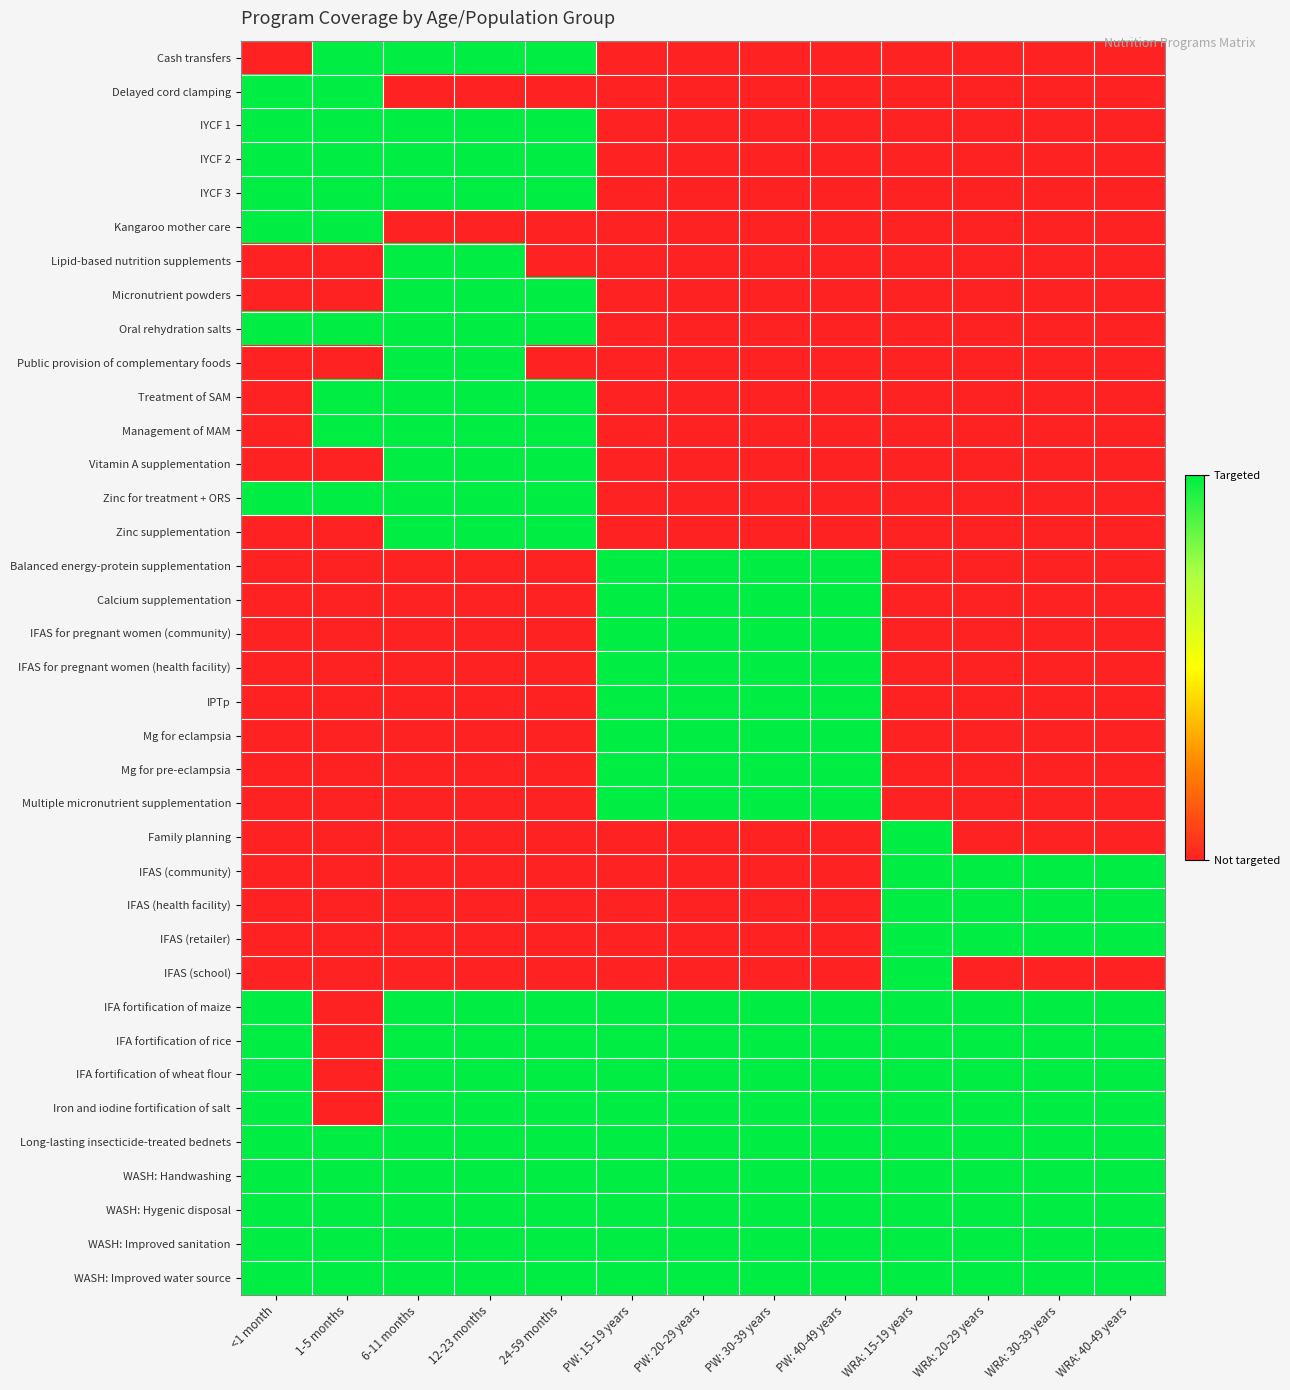

Reading left to right, extract all data points from this chart.

Cash transfers: <1 month=0	1-5 months=1	6-11 months=1	12-23 months=1	24-59 months=1	PW: 15-19 years=0	PW: 20-29 years=0	PW: 30-39 years=0	PW: 40-49 years=0	WRA: 15-19 years=0	WRA: 20-29 years=0	WRA: 30-39 years=0	WRA: 40-49 years=0
Delayed cord clamping: <1 month=1	1-5 months=1	6-11 months=0	12-23 months=0	24-59 months=0	PW: 15-19 years=0	PW: 20-29 years=0	PW: 30-39 years=0	PW: 40-49 years=0	WRA: 15-19 years=0	WRA: 20-29 years=0	WRA: 30-39 years=0	WRA: 40-49 years=0
IYCF 1: <1 month=1	1-5 months=1	6-11 months=1	12-23 months=1	24-59 months=1	PW: 15-19 years=0	PW: 20-29 years=0	PW: 30-39 years=0	PW: 40-49 years=0	WRA: 15-19 years=0	WRA: 20-29 years=0	WRA: 30-39 years=0	WRA: 40-49 years=0
IYCF 2: <1 month=1	1-5 months=1	6-11 months=1	12-23 months=1	24-59 months=1	PW: 15-19 years=0	PW: 20-29 years=0	PW: 30-39 years=0	PW: 40-49 years=0	WRA: 15-19 years=0	WRA: 20-29 years=0	WRA: 30-39 years=0	WRA: 40-49 years=0
IYCF 3: <1 month=1	1-5 months=1	6-11 months=1	12-23 months=1	24-59 months=1	PW: 15-19 years=0	PW: 20-29 years=0	PW: 30-39 years=0	PW: 40-49 years=0	WRA: 15-19 years=0	WRA: 20-29 years=0	WRA: 30-39 years=0	WRA: 40-49 years=0
Kangaroo mother care: <1 month=1	1-5 months=1	6-11 months=0	12-23 months=0	24-59 months=0	PW: 15-19 years=0	PW: 20-29 years=0	PW: 30-39 years=0	PW: 40-49 years=0	WRA: 15-19 years=0	WRA: 20-29 years=0	WRA: 30-39 years=0	WRA: 40-49 years=0
Lipid-based nutrition supplements: <1 month=0	1-5 months=0	6-11 months=1	12-23 months=1	24-59 months=0	PW: 15-19 years=0	PW: 20-29 years=0	PW: 30-39 years=0	PW: 40-49 years=0	WRA: 15-19 years=0	WRA: 20-29 years=0	WRA: 30-39 years=0	WRA: 40-49 years=0
Micronutrient powders: <1 month=0	1-5 months=0	6-11 months=1	12-23 months=1	24-59 months=1	PW: 15-19 years=0	PW: 20-29 years=0	PW: 30-39 years=0	PW: 40-49 years=0	WRA: 15-19 years=0	WRA: 20-29 years=0	WRA: 30-39 years=0	WRA: 40-49 years=0
Oral rehydration salts: <1 month=1	1-5 months=1	6-11 months=1	12-23 months=1	24-59 months=1	PW: 15-19 years=0	PW: 20-29 years=0	PW: 30-39 years=0	PW: 40-49 years=0	WRA: 15-19 years=0	WRA: 20-29 years=0	WRA: 30-39 years=0	WRA: 40-49 years=0
Public provision of complementary foods: <1 month=0	1-5 months=0	6-11 months=1	12-23 months=1	24-59 months=0	PW: 15-19 years=0	PW: 20-29 years=0	PW: 30-39 years=0	PW: 40-49 years=0	WRA: 15-19 years=0	WRA: 20-29 years=0	WRA: 30-39 years=0	WRA: 40-49 years=0
Treatment of SAM: <1 month=0	1-5 months=1	6-11 months=1	12-23 months=1	24-59 months=1	PW: 15-19 years=0	PW: 20-29 years=0	PW: 30-39 years=0	PW: 40-49 years=0	WRA: 15-19 years=0	WRA: 20-29 years=0	WRA: 30-39 years=0	WRA: 40-49 years=0
Management of MAM: <1 month=0	1-5 months=1	6-11 months=1	12-23 months=1	24-59 months=1	PW: 15-19 years=0	PW: 20-29 years=0	PW: 30-39 years=0	PW: 40-49 years=0	WRA: 15-19 years=0	WRA: 20-29 years=0	WRA: 30-39 years=0	WRA: 40-49 years=0
Vitamin A supplementation: <1 month=0	1-5 months=0	6-11 months=1	12-23 months=1	24-59 months=1	PW: 15-19 years=0	PW: 20-29 years=0	PW: 30-39 years=0	PW: 40-49 years=0	WRA: 15-19 years=0	WRA: 20-29 years=0	WRA: 30-39 years=0	WRA: 40-49 years=0
Zinc for treatment + ORS: <1 month=1	1-5 months=1	6-11 months=1	12-23 months=1	24-59 months=1	PW: 15-19 years=0	PW: 20-29 years=0	PW: 30-39 years=0	PW: 40-49 years=0	WRA: 15-19 years=0	WRA: 20-29 years=0	WRA: 30-39 years=0	WRA: 40-49 years=0
Zinc supplementation: <1 month=0	1-5 months=0	6-11 months=1	12-23 months=1	24-59 months=1	PW: 15-19 years=0	PW: 20-29 years=0	PW: 30-39 years=0	PW: 40-49 years=0	WRA: 15-19 years=0	WRA: 20-29 years=0	WRA: 30-39 years=0	WRA: 40-49 years=0
Balanced energy-protein supplementation: <1 month=0	1-5 months=0	6-11 months=0	12-23 months=0	24-59 months=0	PW: 15-19 years=1	PW: 20-29 years=1	PW: 30-39 years=1	PW: 40-49 years=1	WRA: 15-19 years=0	WRA: 20-29 years=0	WRA: 30-39 years=0	WRA: 40-49 years=0
Calcium supplementation: <1 month=0	1-5 months=0	6-11 months=0	12-23 months=0	24-59 months=0	PW: 15-19 years=1	PW: 20-29 years=1	PW: 30-39 years=1	PW: 40-49 years=1	WRA: 15-19 years=0	WRA: 20-29 years=0	WRA: 30-39 years=0	WRA: 40-49 years=0
IFAS for pregnant women (community): <1 month=0	1-5 months=0	6-11 months=0	12-23 months=0	24-59 months=0	PW: 15-19 years=1	PW: 20-29 years=1	PW: 30-39 years=1	PW: 40-49 years=1	WRA: 15-19 years=0	WRA: 20-29 years=0	WRA: 30-39 years=0	WRA: 40-49 years=0
IFAS for pregnant women (health facility): <1 month=0	1-5 months=0	6-11 months=0	12-23 months=0	24-59 months=0	PW: 15-19 years=1	PW: 20-29 years=1	PW: 30-39 years=1	PW: 40-49 years=1	WRA: 15-19 years=0	WRA: 20-29 years=0	WRA: 30-39 years=0	WRA: 40-49 years=0
IPTp: <1 month=0	1-5 months=0	6-11 months=0	12-23 months=0	24-59 months=0	PW: 15-19 years=1	PW: 20-29 years=1	PW: 30-39 years=1	PW: 40-49 years=1	WRA: 15-19 years=0	WRA: 20-29 years=0	WRA: 30-39 years=0	WRA: 40-49 years=0
Mg for eclampsia: <1 month=0	1-5 months=0	6-11 months=0	12-23 months=0	24-59 months=0	PW: 15-19 years=1	PW: 20-29 years=1	PW: 30-39 years=1	PW: 40-49 years=1	WRA: 15-19 years=0	WRA: 20-29 years=0	WRA: 30-39 years=0	WRA: 40-49 years=0
Mg for pre-eclampsia: <1 month=0	1-5 months=0	6-11 months=0	12-23 months=0	24-59 months=0	PW: 15-19 years=1	PW: 20-29 years=1	PW: 30-39 years=1	PW: 40-49 years=1	WRA: 15-19 years=0	WRA: 20-29 years=0	WRA: 30-39 years=0	WRA: 40-49 years=0
Multiple micronutrient supplementation: <1 month=0	1-5 months=0	6-11 months=0	12-23 months=0	24-59 months=0	PW: 15-19 years=1	PW: 20-29 years=1	PW: 30-39 years=1	PW: 40-49 years=1	WRA: 15-19 years=0	WRA: 20-29 years=0	WRA: 30-39 years=0	WRA: 40-49 years=0
Family planning: <1 month=0	1-5 months=0	6-11 months=0	12-23 months=0	24-59 months=0	PW: 15-19 years=0	PW: 20-29 years=0	PW: 30-39 years=0	PW: 40-49 years=0	WRA: 15-19 years=1	WRA: 20-29 years=0	WRA: 30-39 years=0	WRA: 40-49 years=0
IFAS (community): <1 month=0	1-5 months=0	6-11 months=0	12-23 months=0	24-59 months=0	PW: 15-19 years=0	PW: 20-29 years=0	PW: 30-39 years=0	PW: 40-49 years=0	WRA: 15-19 years=1	WRA: 20-29 years=1	WRA: 30-39 years=1	WRA: 40-49 years=1
IFAS (health facility): <1 month=0	1-5 months=0	6-11 months=0	12-23 months=0	24-59 months=0	PW: 15-19 years=0	PW: 20-29 years=0	PW: 30-39 years=0	PW: 40-49 years=0	WRA: 15-19 years=1	WRA: 20-29 years=1	WRA: 30-39 years=1	WRA: 40-49 years=1
IFAS (retailer): <1 month=0	1-5 months=0	6-11 months=0	12-23 months=0	24-59 months=0	PW: 15-19 years=0	PW: 20-29 years=0	PW: 30-39 years=0	PW: 40-49 years=0	WRA: 15-19 years=1	WRA: 20-29 years=1	WRA: 30-39 years=1	WRA: 40-49 years=1
IFAS (school): <1 month=0	1-5 months=0	6-11 months=0	12-23 months=0	24-59 months=0	PW: 15-19 years=0	PW: 20-29 years=0	PW: 30-39 years=0	PW: 40-49 years=0	WRA: 15-19 years=1	WRA: 20-29 years=0	WRA: 30-39 years=0	WRA: 40-49 years=0
IFA fortification of maize: <1 month=1	1-5 months=0	6-11 months=1	12-23 months=1	24-59 months=1	PW: 15-19 years=1	PW: 20-29 years=1	PW: 30-39 years=1	PW: 40-49 years=1	WRA: 15-19 years=1	WRA: 20-29 years=1	WRA: 30-39 years=1	WRA: 40-49 years=1
IFA fortification of rice: <1 month=1	1-5 months=0	6-11 months=1	12-23 months=1	24-59 months=1	PW: 15-19 years=1	PW: 20-29 years=1	PW: 30-39 years=1	PW: 40-49 years=1	WRA: 15-19 years=1	WRA: 20-29 years=1	WRA: 30-39 years=1	WRA: 40-49 years=1
IFA fortification of wheat flour: <1 month=1	1-5 months=0	6-11 months=1	12-23 months=1	24-59 months=1	PW: 15-19 years=1	PW: 20-29 years=1	PW: 30-39 years=1	PW: 40-49 years=1	WRA: 15-19 years=1	WRA: 20-29 years=1	WRA: 30-39 years=1	WRA: 40-49 years=1
Iron and iodine fortification of salt: <1 month=1	1-5 months=0	6-11 months=1	12-23 months=1	24-59 months=1	PW: 15-19 years=1	PW: 20-29 years=1	PW: 30-39 years=1	PW: 40-49 years=1	WRA: 15-19 years=1	WRA: 20-29 years=1	WRA: 30-39 years=1	WRA: 40-49 years=1
Long-lasting insecticide-treated bednets: <1 month=1	1-5 months=1	6-11 months=1	12-23 months=1	24-59 months=1	PW: 15-19 years=1	PW: 20-29 years=1	PW: 30-39 years=1	PW: 40-49 years=1	WRA: 15-19 years=1	WRA: 20-29 years=1	WRA: 30-39 years=1	WRA: 40-49 years=1
WASH: Handwashing: <1 month=1	1-5 months=1	6-11 months=1	12-23 months=1	24-59 months=1	PW: 15-19 years=1	PW: 20-29 years=1	PW: 30-39 years=1	PW: 40-49 years=1	WRA: 15-19 years=1	WRA: 20-29 years=1	WRA: 30-39 years=1	WRA: 40-49 years=1
WASH: Hygenic disposal: <1 month=1	1-5 months=1	6-11 months=1	12-23 months=1	24-59 months=1	PW: 15-19 years=1	PW: 20-29 years=1	PW: 30-39 years=1	PW: 40-49 years=1	WRA: 15-19 years=1	WRA: 20-29 years=1	WRA: 30-39 years=1	WRA: 40-49 years=1
WASH: Improved sanitation: <1 month=1	1-5 months=1	6-11 months=1	12-23 months=1	24-59 months=1	PW: 15-19 years=1	PW: 20-29 years=1	PW: 30-39 years=1	PW: 40-49 years=1	WRA: 15-19 years=1	WRA: 20-29 years=1	WRA: 30-39 years=1	WRA: 40-49 years=1
WASH: Improved water source: <1 month=1	1-5 months=1	6-11 months=1	12-23 months=1	24-59 months=1	PW: 15-19 years=1	PW: 20-29 years=1	PW: 30-39 years=1	PW: 40-49 years=1	WRA: 15-19 years=1	WRA: 20-29 years=1	WRA: 30-39 years=1	WRA: 40-49 years=1